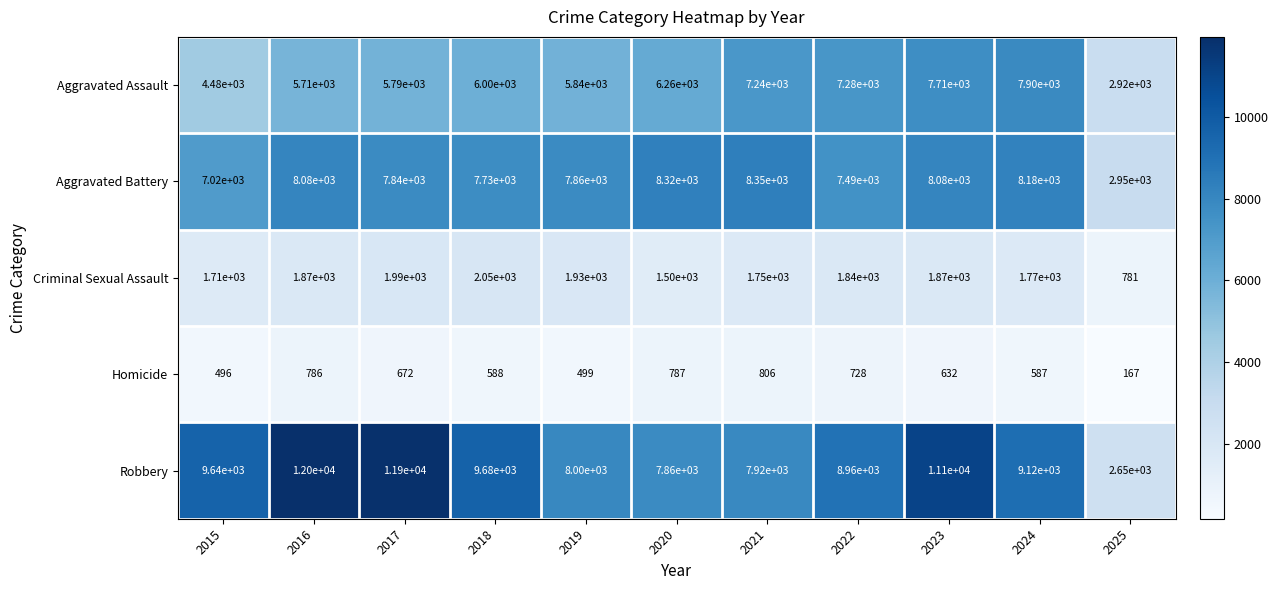

Count the number of categories in the chart.

11